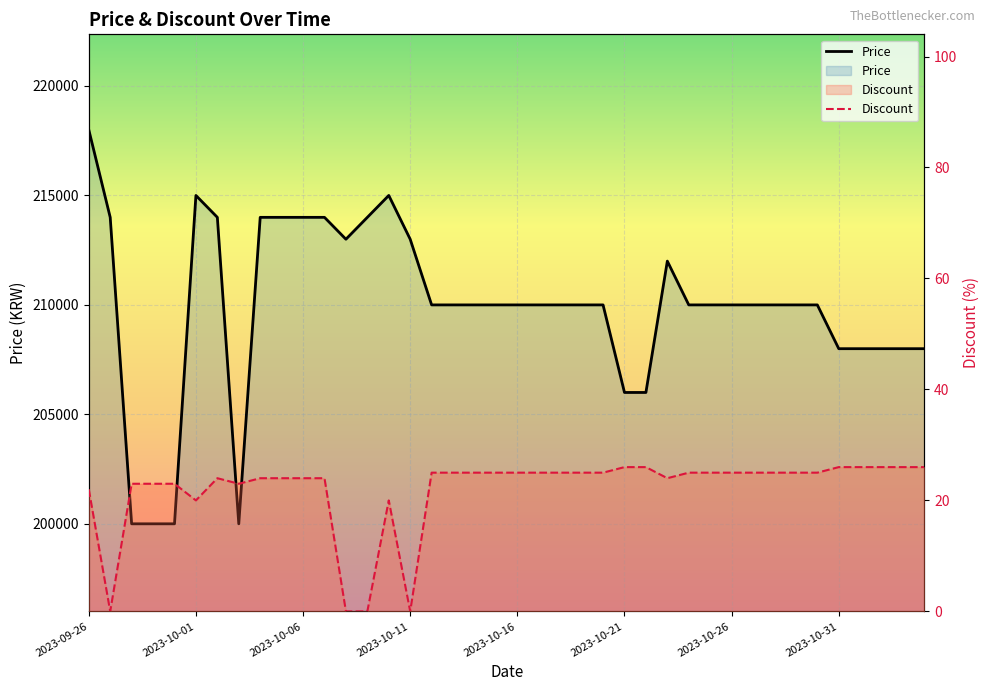

The value of Price at 11 is 75922. True or false?

False